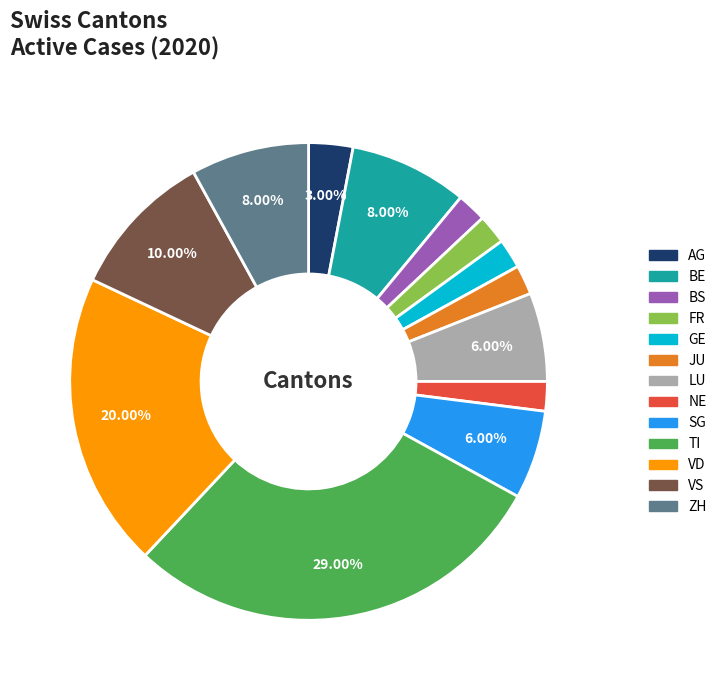

Do ZH and LU together represent more than half of the pie?

No